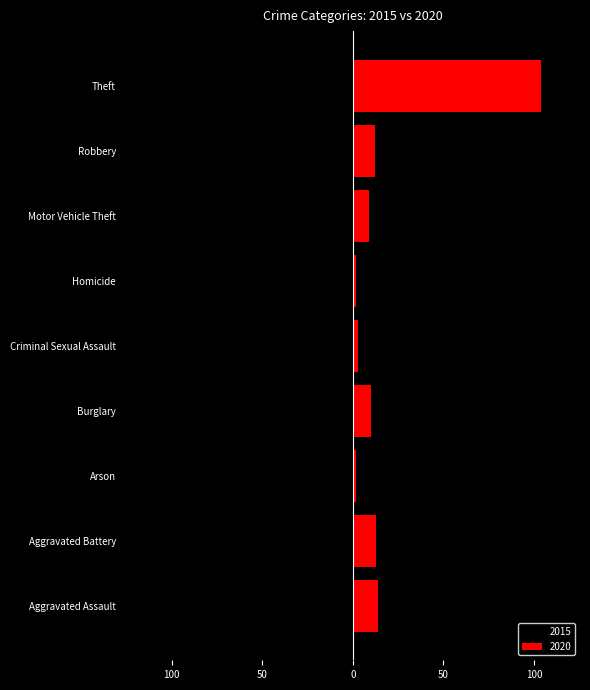

Are the bars horizontal?

Yes